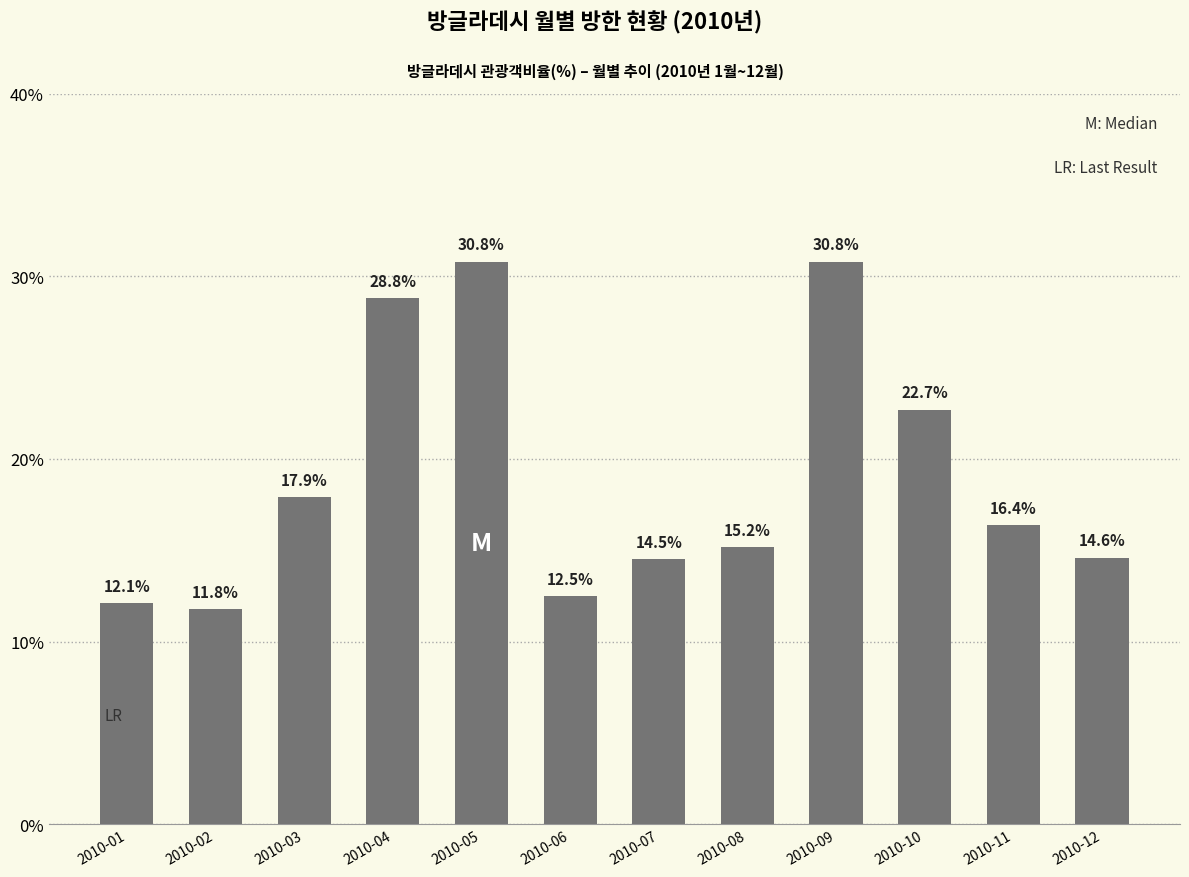

The chart shows a value of 12.5 at 2010-06. True or false?

True